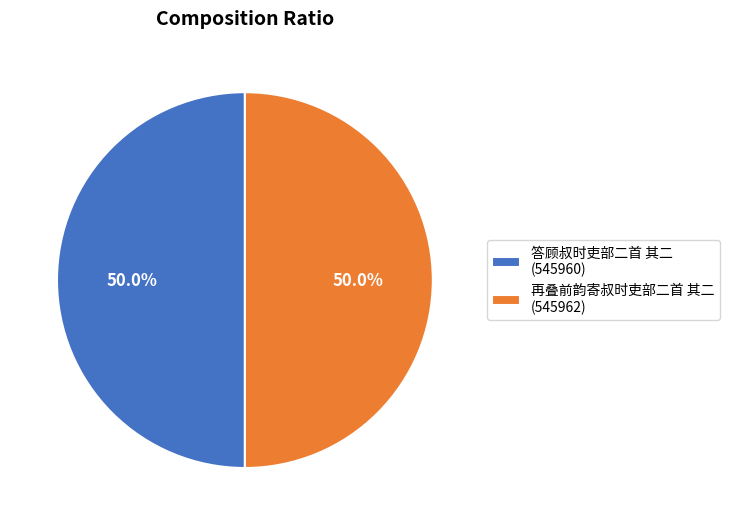

What is the total percentage of 再叠前韵寄叔时吏部二首 其二 and 答顾叔时吏部二首 其二?

100.0%